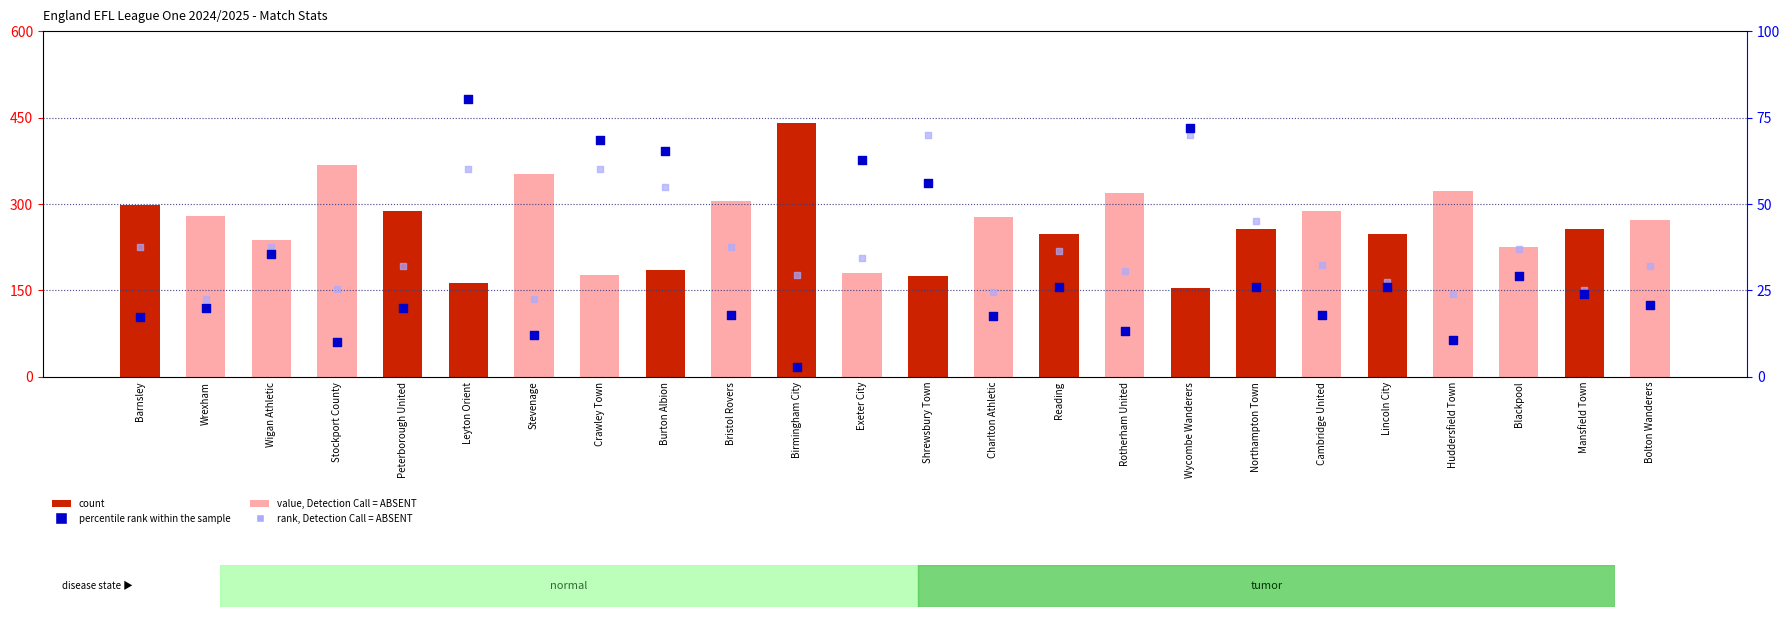

What are all the series names shown in the legend?

count, percentile rank within the sample, rank, Detection Call = ABSENT